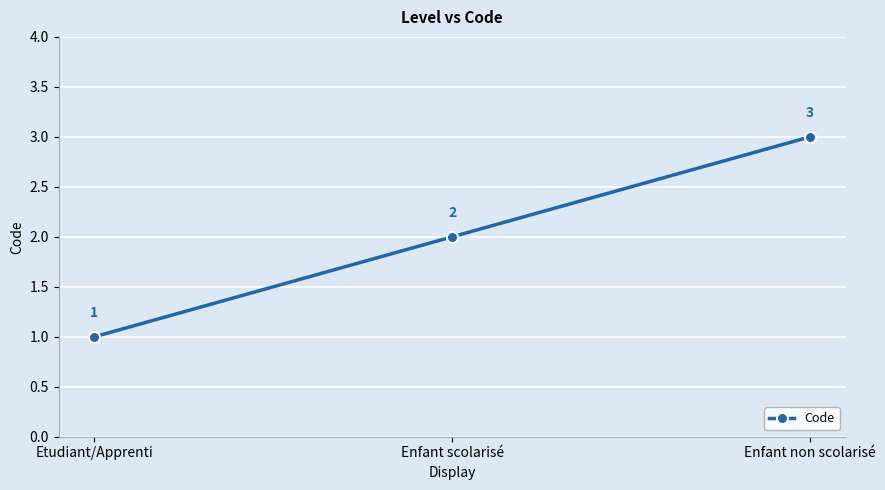

What is the label of the 2nd point from the right?

Enfant scolarisé